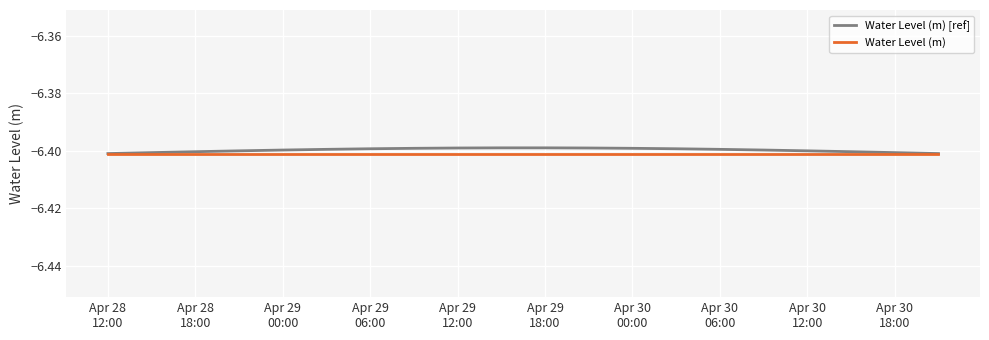

Which series has the largest range (max minus min)?

Water Level (m) [ref]